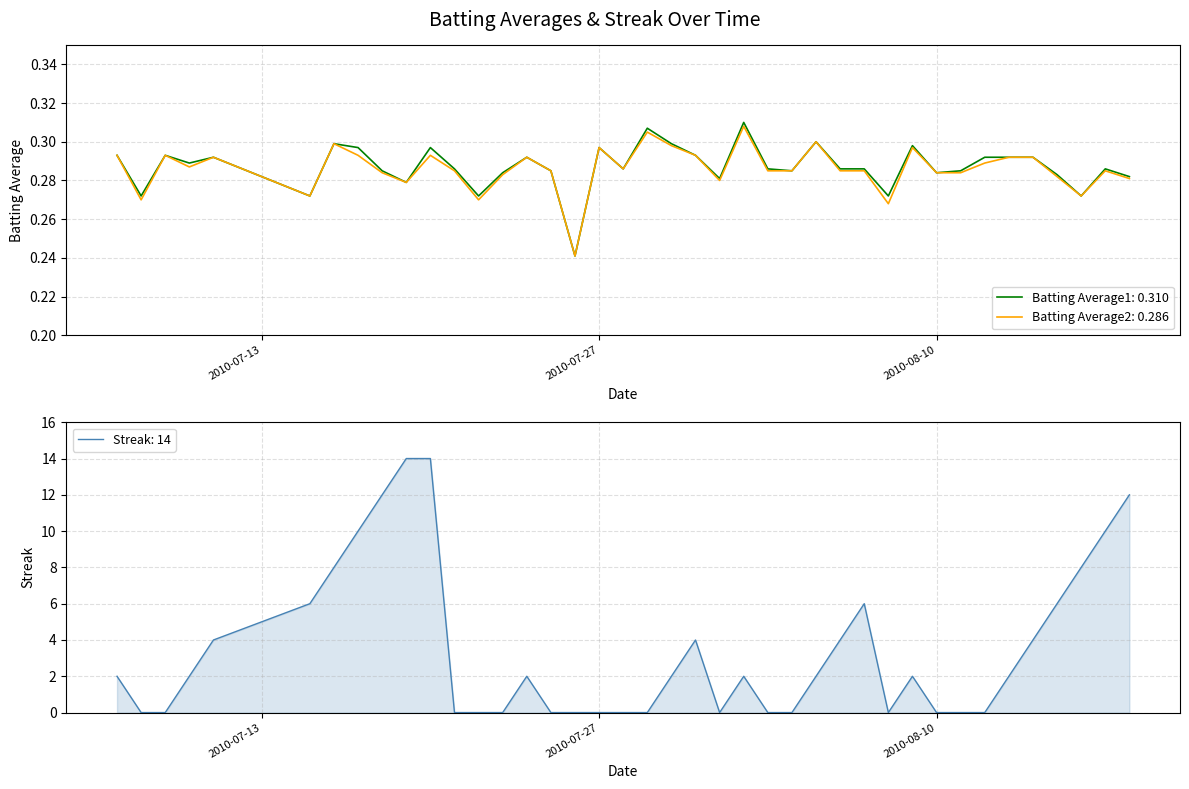

Is it true that Batting Average2 equals 0.3 at 2010-07-20?

True